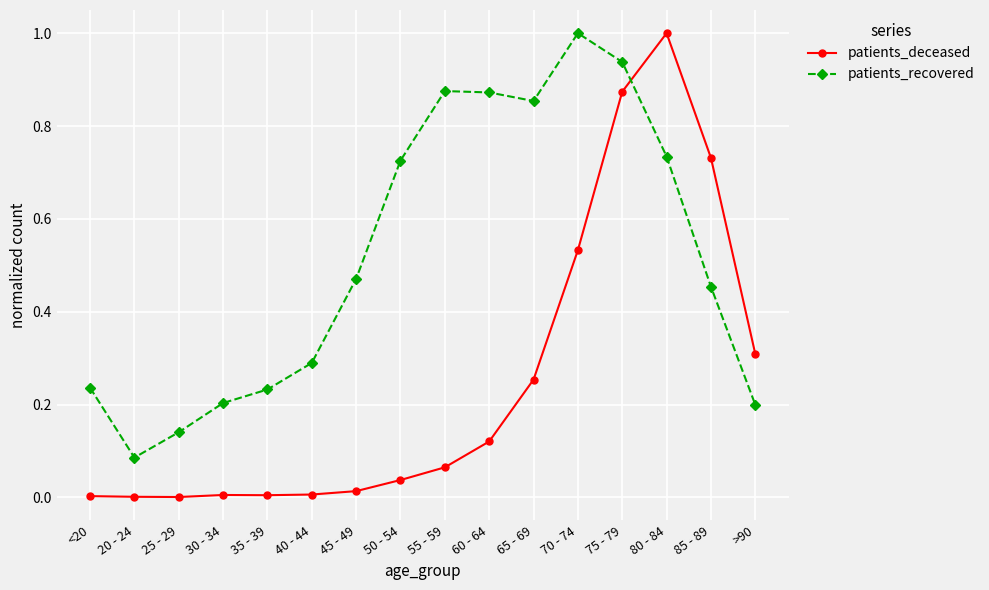

What is the label of the 14th point from the left?

80 - 84